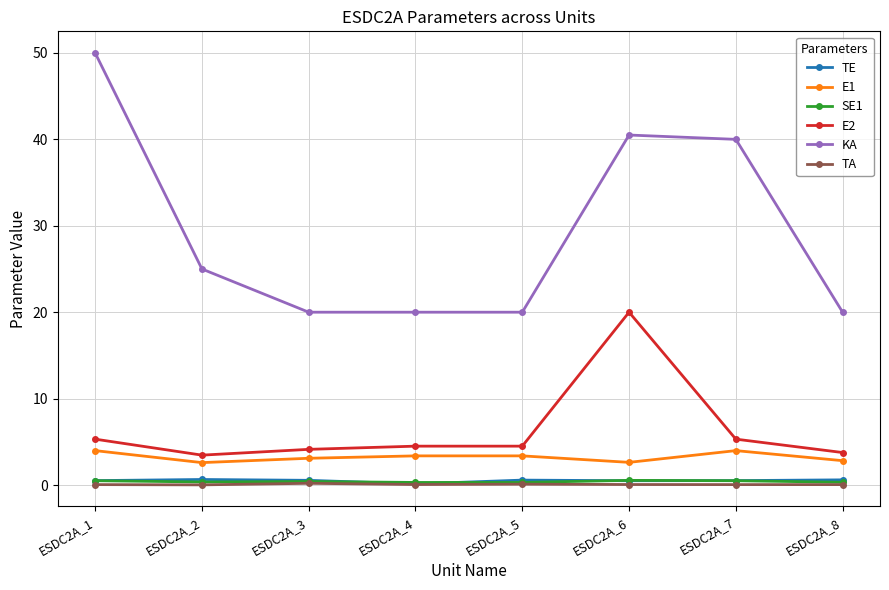

In KA, how many points are higher than both neighbors (excluding endpoints)?

1